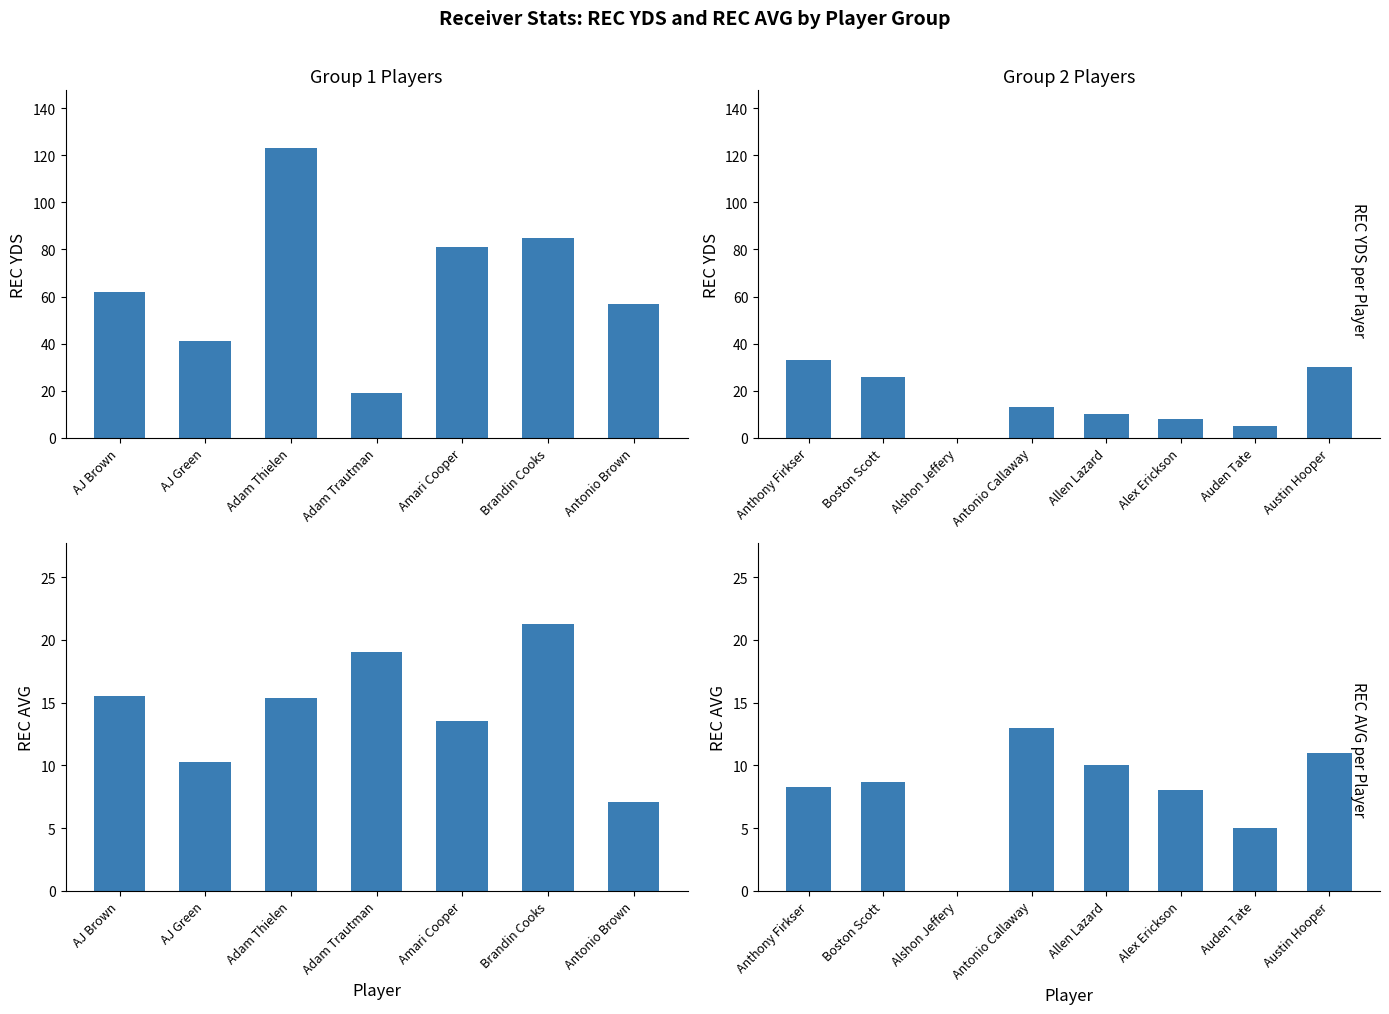

How many values in REC YDS are above zero?

7